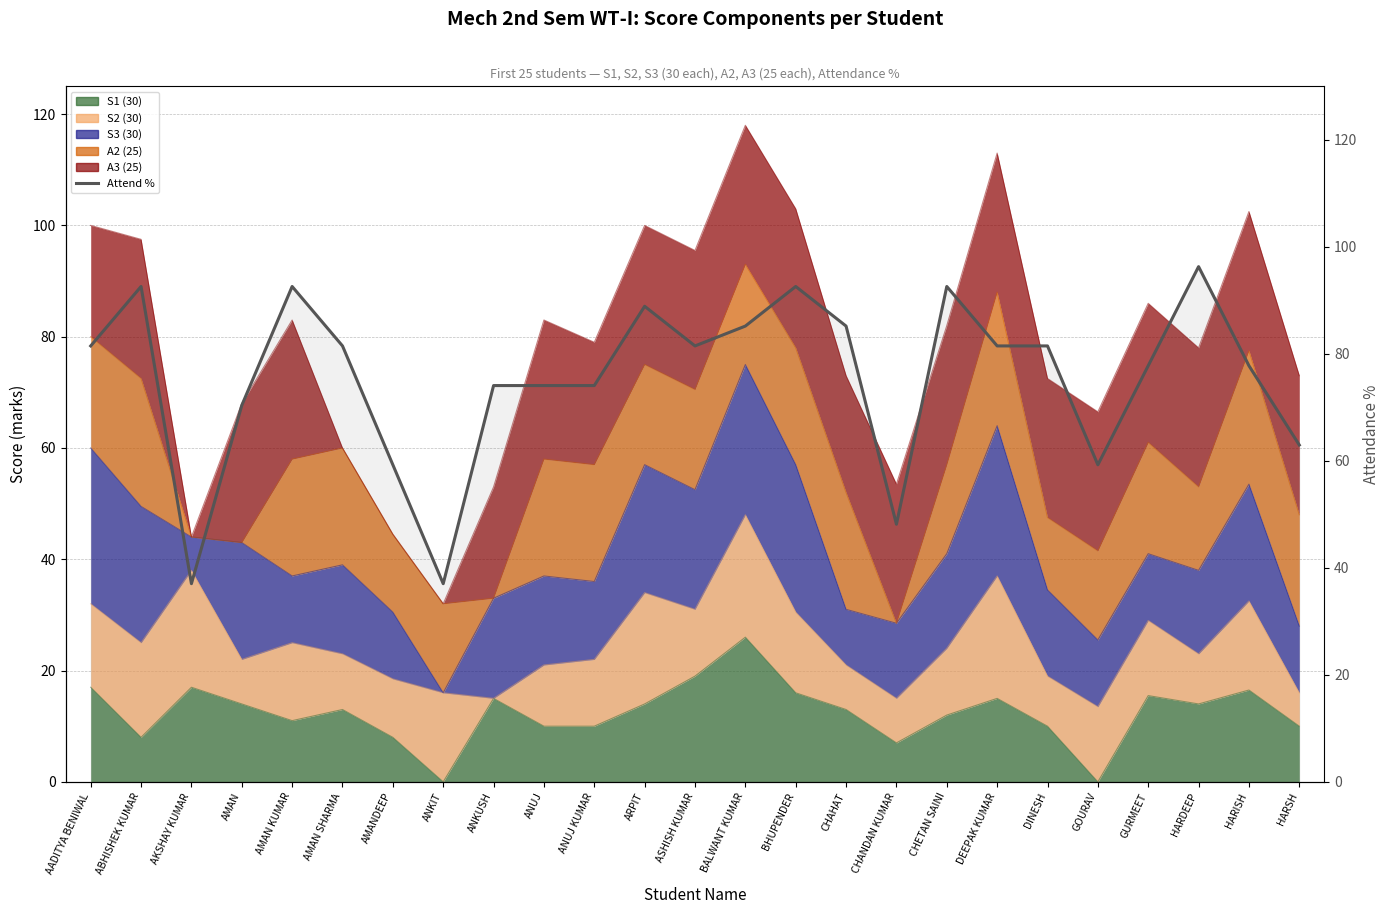

Which category has the highest value across all series?

HARDEEP